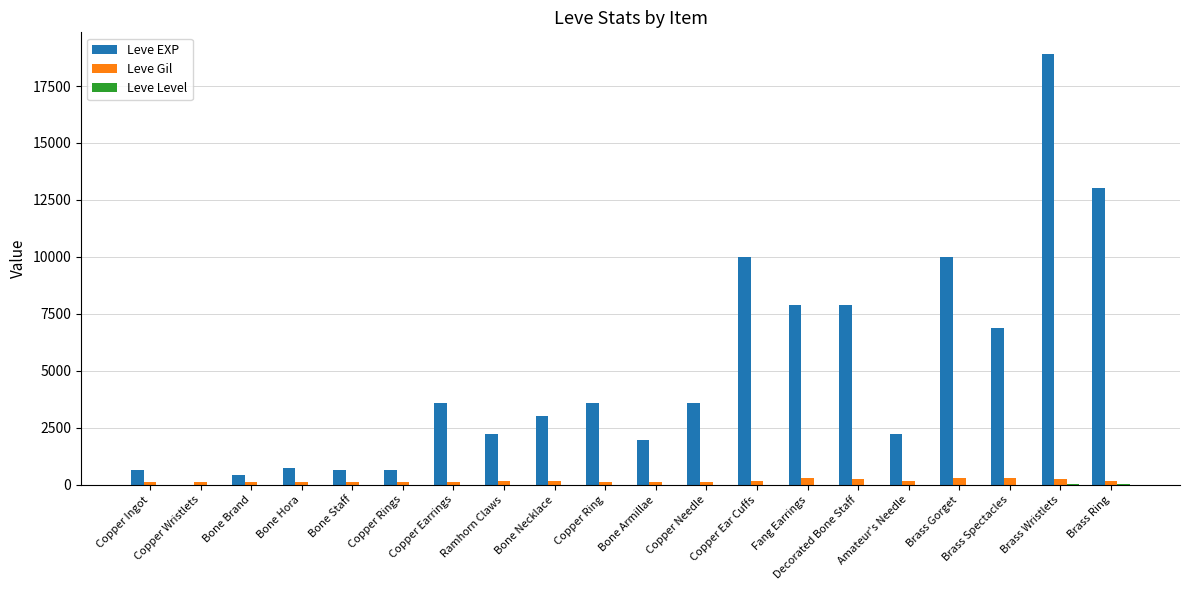

How many groups of bars are there?

20